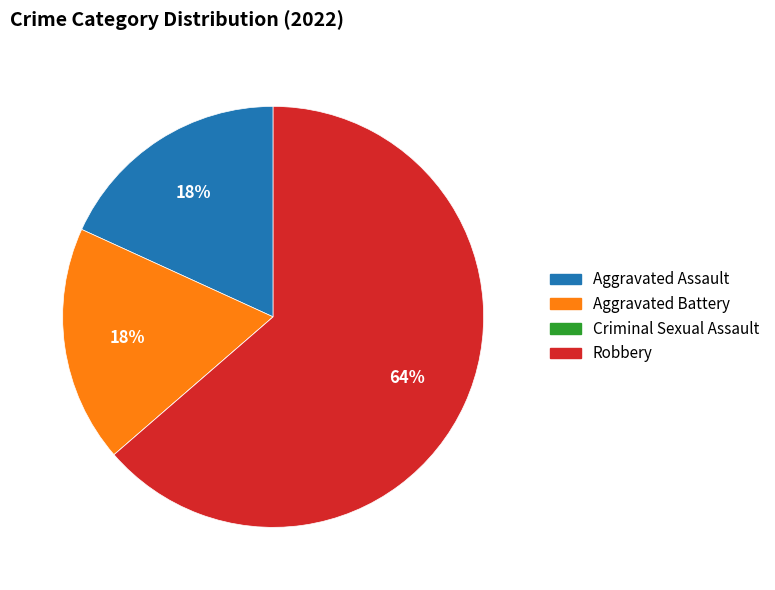

The Aggravated Assault slice represents 18% of the pie. True or false?

True